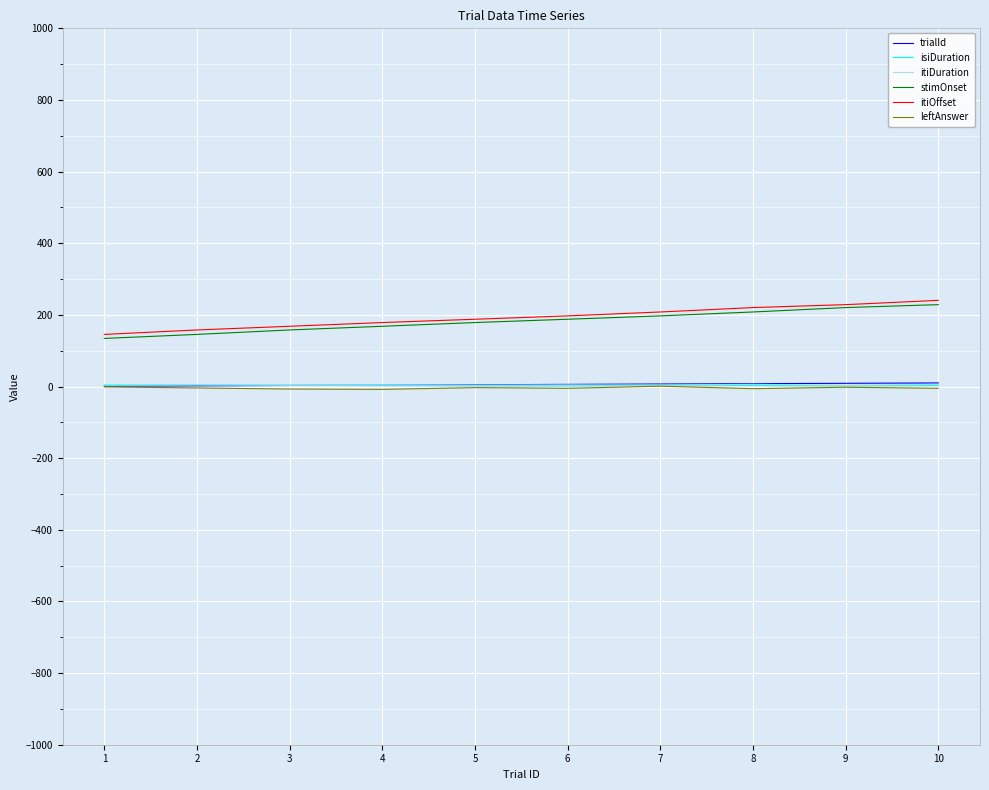

True or false: trialId and itiOffset intersect in this chart.

False